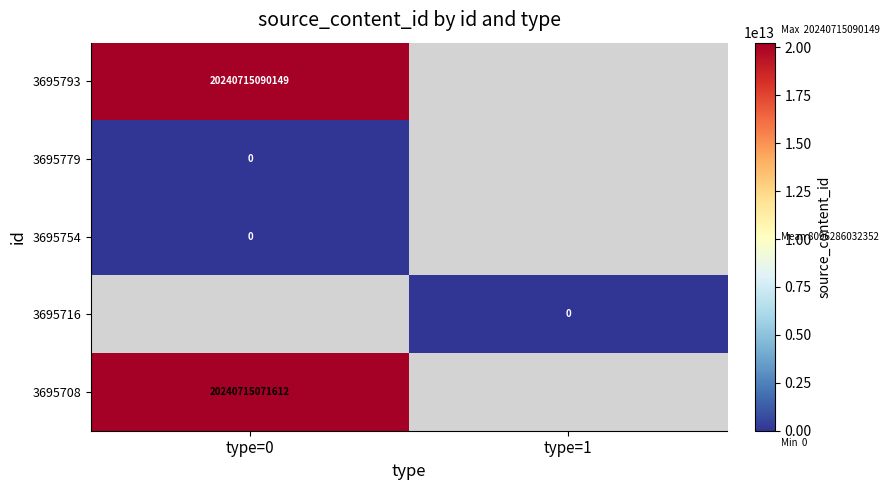

Is the value of 3695793 at type=0 greater than the value of 3695716 at type=1?

Yes